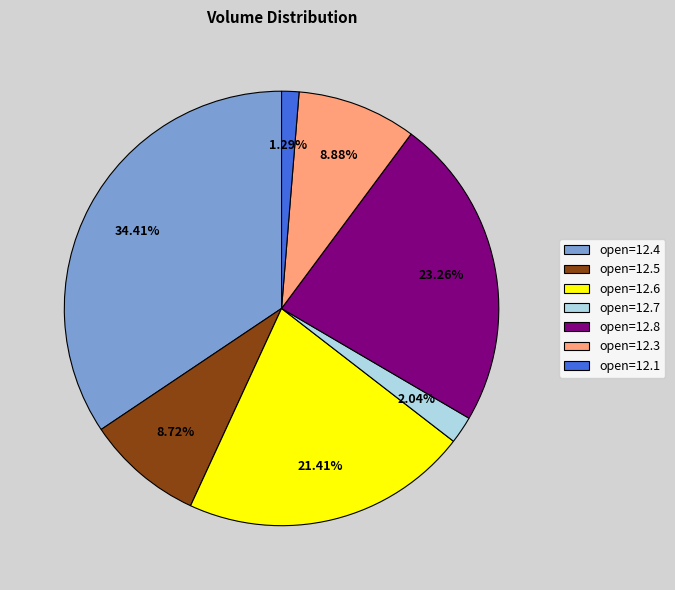

Between open=12.3 and open=12.6, which is larger?

open=12.6